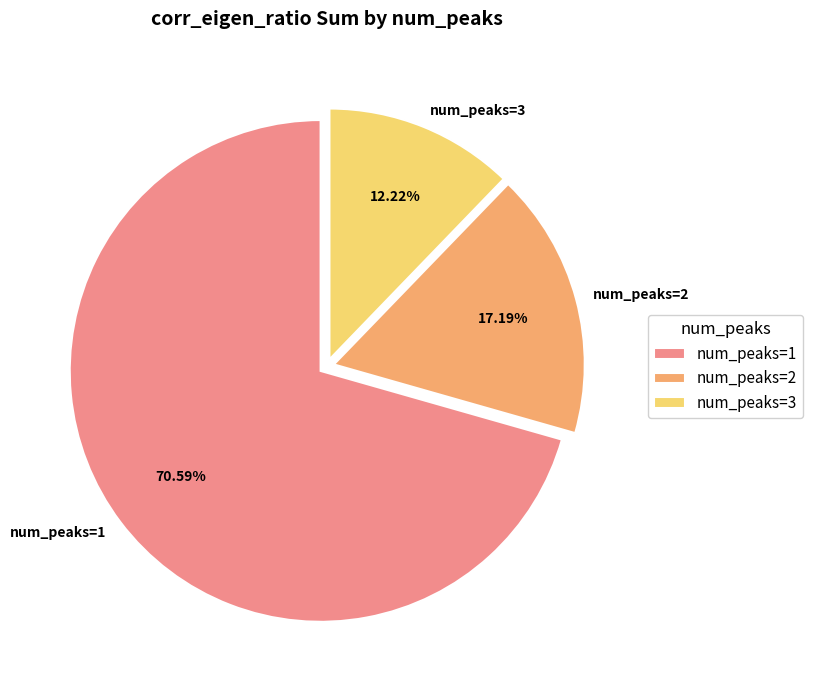

Rank the categories by value from highest to lowest.

num_peaks=1, num_peaks=2, num_peaks=3